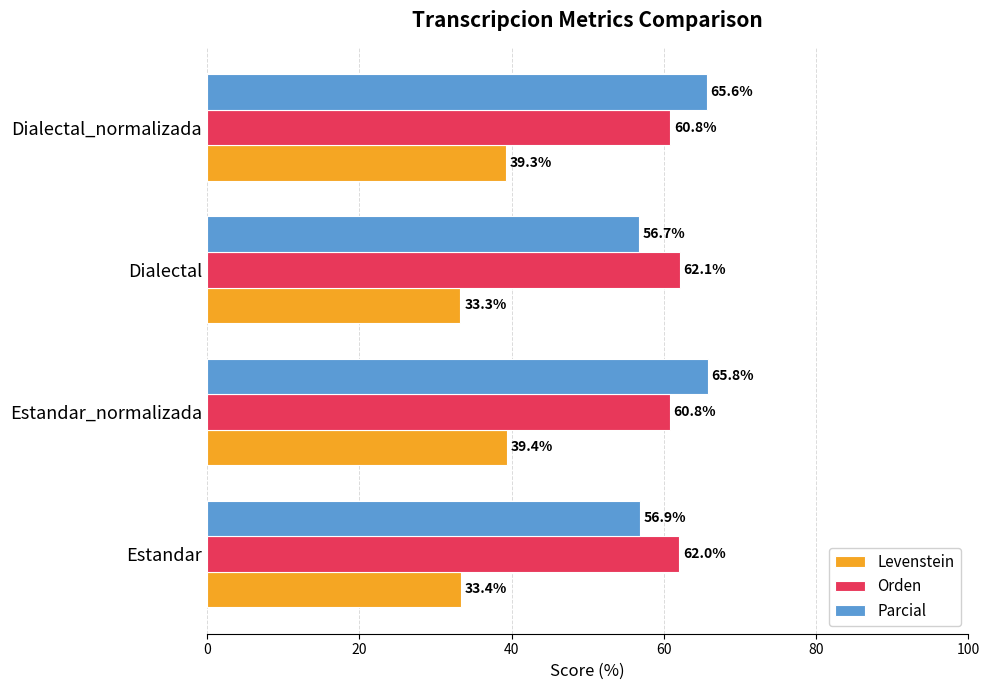

Which series changed the most between Estandar and Dialectal_normalizada?

Parcial